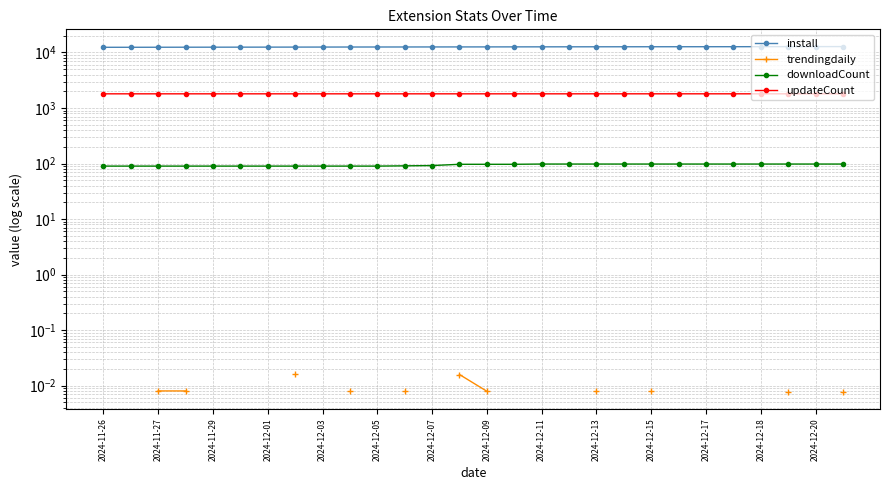

Where is install nearest to the value 12587?

2024-12-20